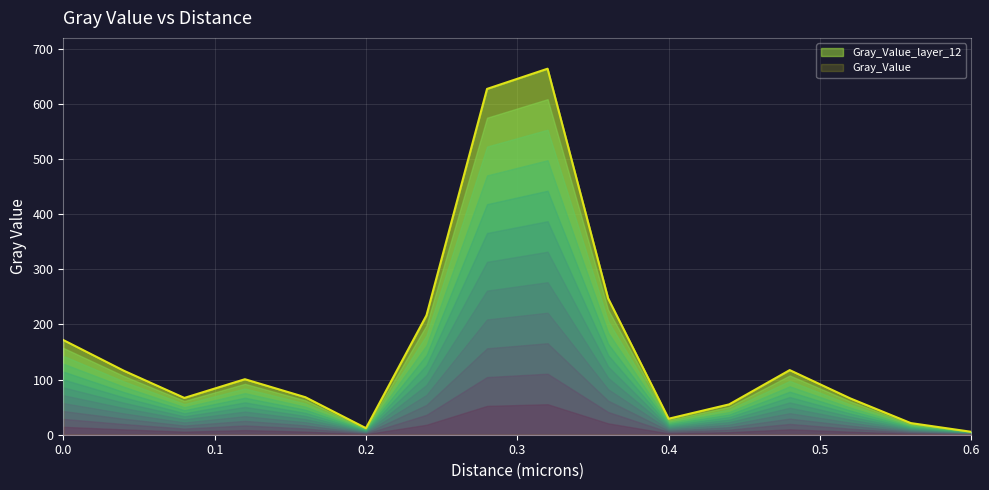

Where is the first local minimum?

0.08